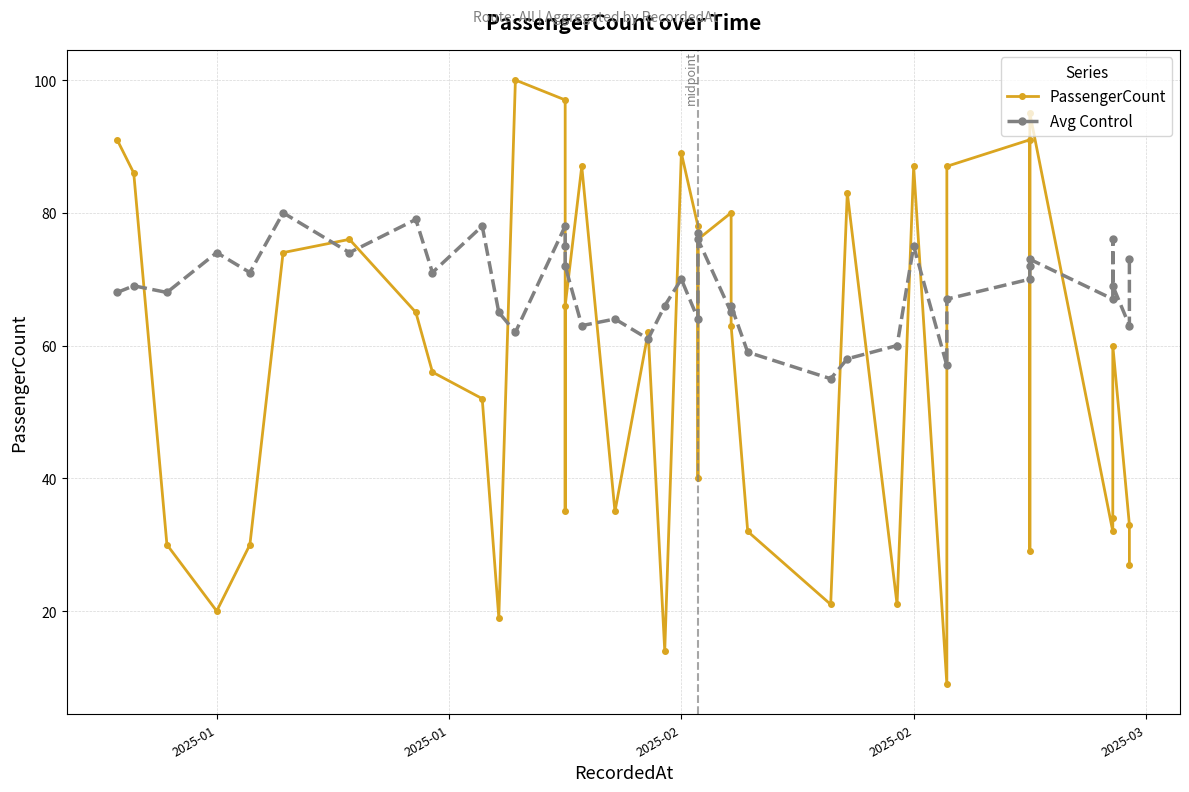

How many categories are shown in the chart?

40